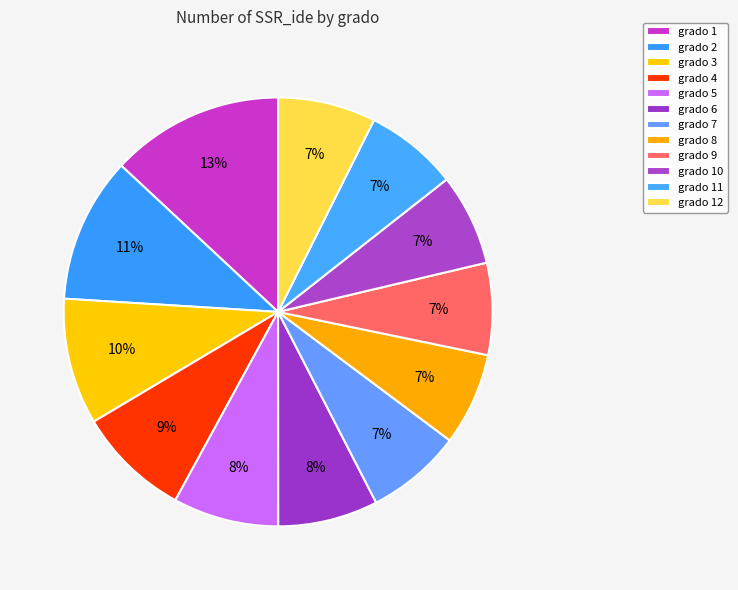

How many segments does this pie chart have?

12